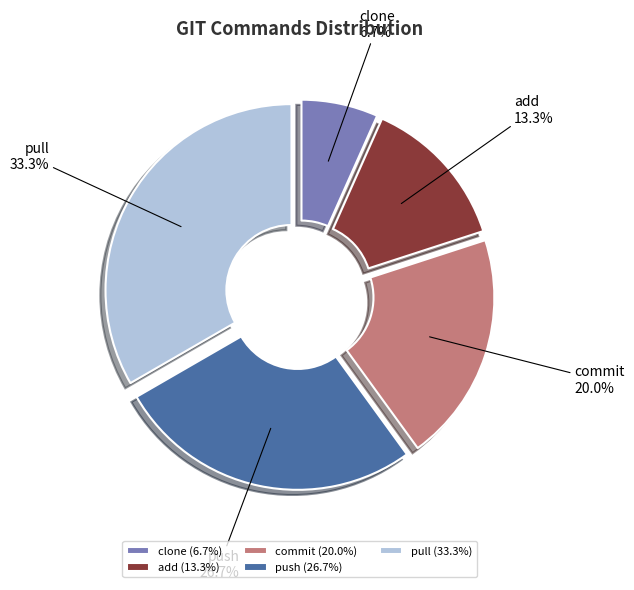

What portion of the pie excludes commit?

80.0%